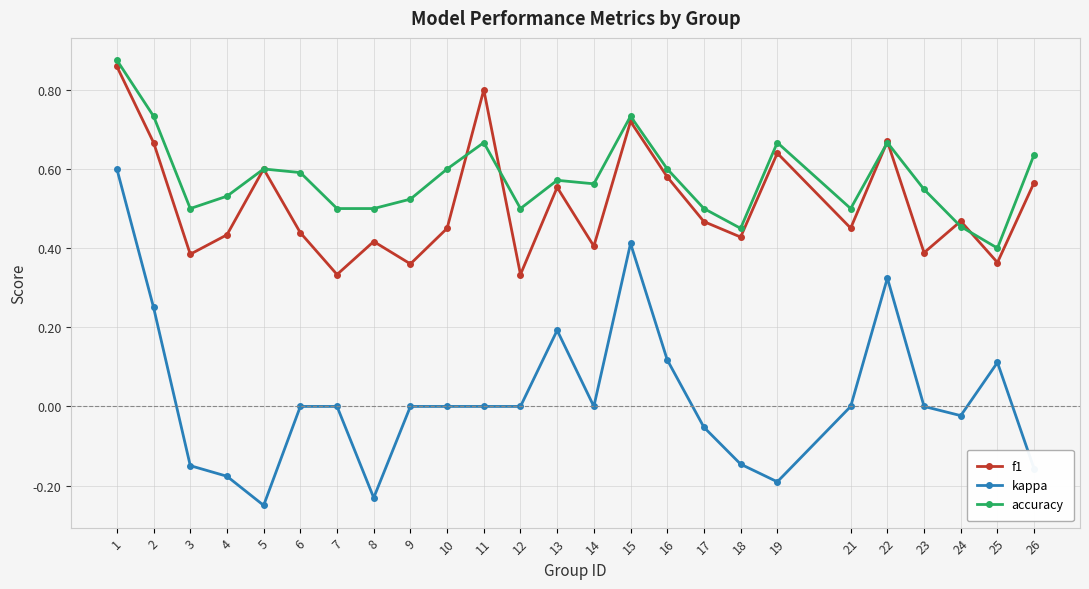

Which series has the largest range (max minus min)?

kappa